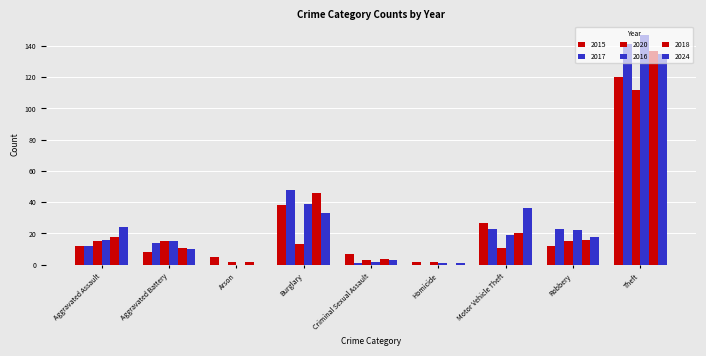

What is the value of the 2016 bar at the 9th from the left?

147